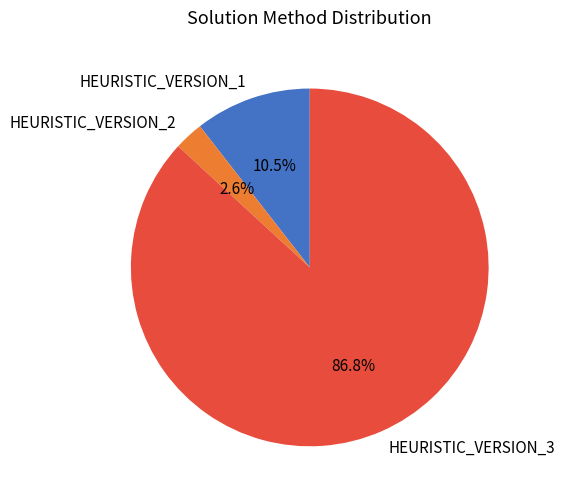

Does HEURISTIC_VERSION_2 account for over 50% of the chart?

No